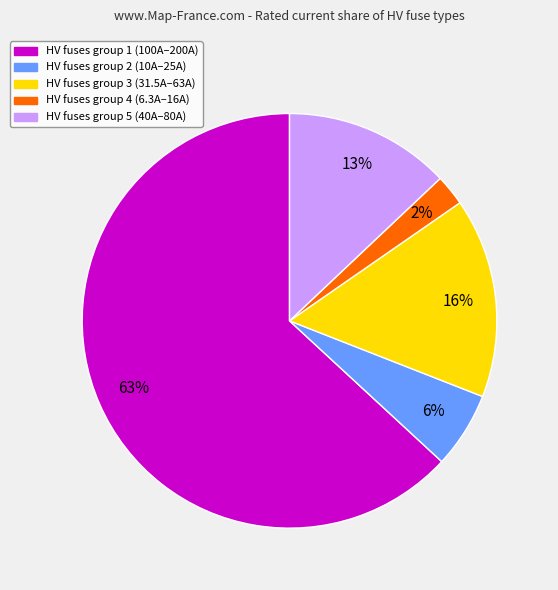

How many slices are in this pie chart?

5